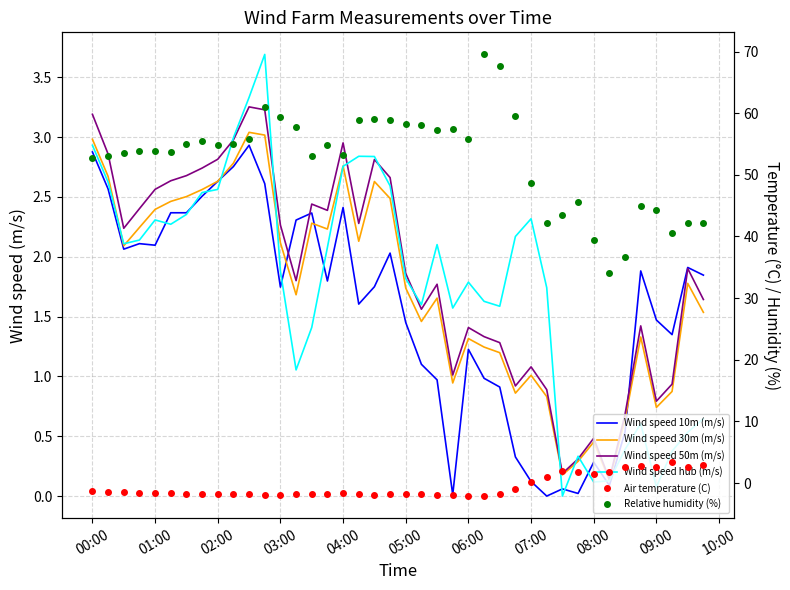

What is the difference between the maximum and minimum values in the Air temperature (C) series?

5.5